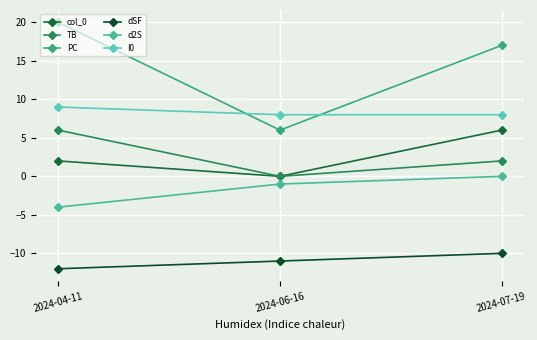

Count the dSF values in the range -12 to -10.

3